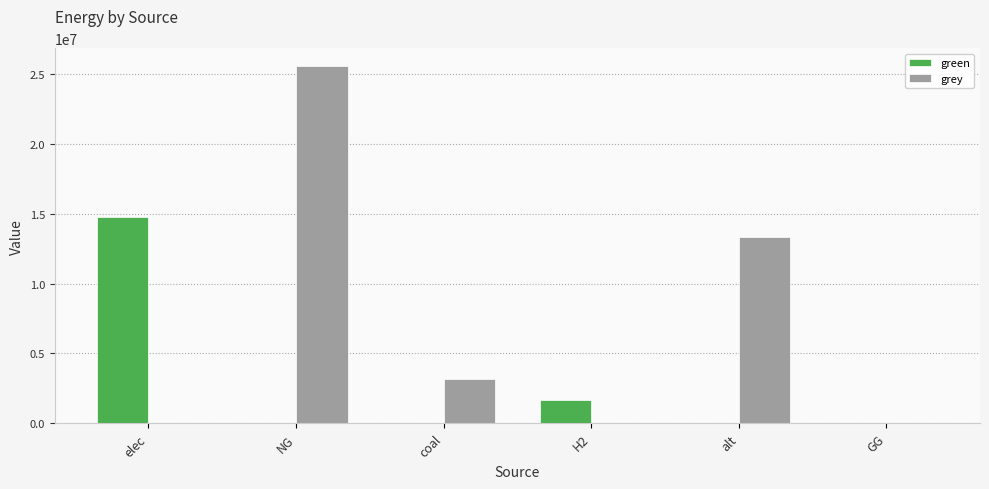

Where is grey nearest to the value 12782918?

alt